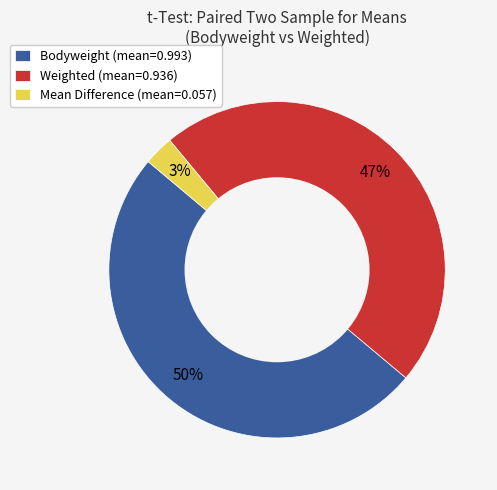

To the nearest percent, what is the difference between the largest and smallest slice percentages?

47%